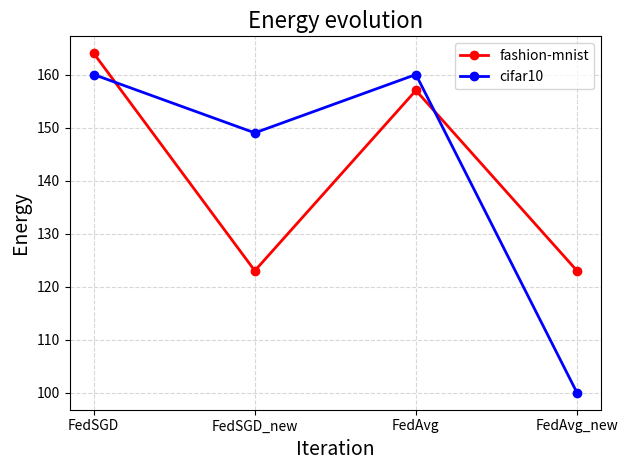

What are all the series names shown in the legend?

fashion-mnist, cifar10